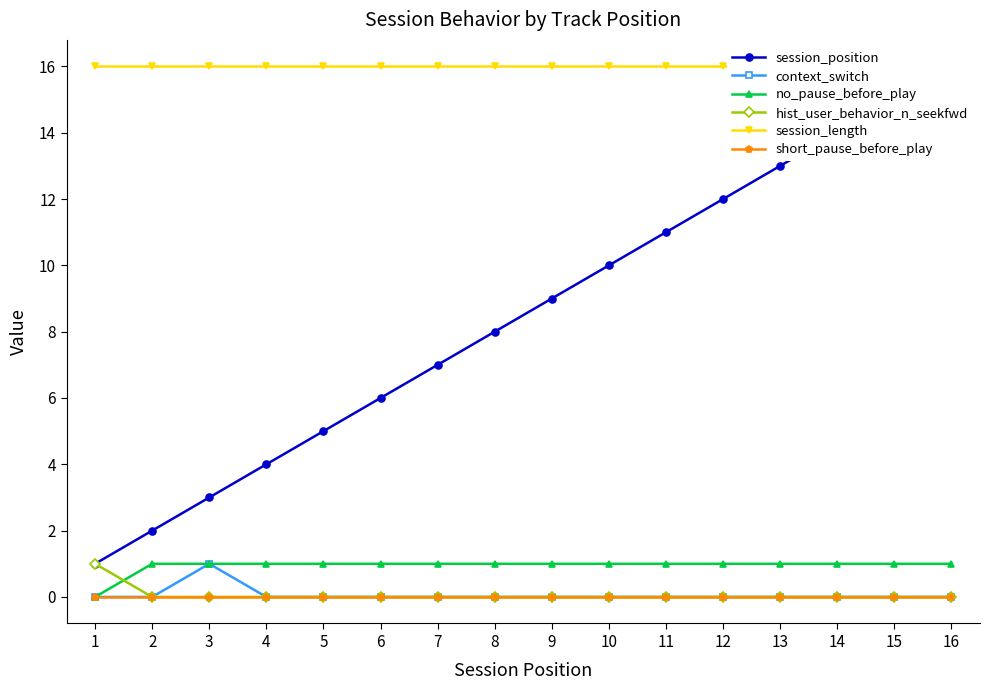

Reading right to left, what are all the values shown in this chart?

session_position: 16=16	15=15	14=14	13=13	12=12	11=11	10=10	9=9	8=8	7=7	6=6	5=5	4=4	3=3	2=2	1=1
context_switch: 16=0	15=0	14=0	13=0	12=0	11=0	10=0	9=0	8=0	7=0	6=0	5=0	4=0	3=1	2=0	1=0
no_pause_before_play: 16=1	15=1	14=1	13=1	12=1	11=1	10=1	9=1	8=1	7=1	6=1	5=1	4=1	3=1	2=1	1=0
hist_user_behavior_n_seekfwd: 16=0	15=0	14=0	13=0	12=0	11=0	10=0	9=0	8=0	7=0	6=0	5=0	4=0	3=0	2=0	1=1
session_length: 16=16	15=16	14=16	13=16	12=16	11=16	10=16	9=16	8=16	7=16	6=16	5=16	4=16	3=16	2=16	1=16
short_pause_before_play: 16=0	15=0	14=0	13=0	12=0	11=0	10=0	9=0	8=0	7=0	6=0	5=0	4=0	3=0	2=0	1=0